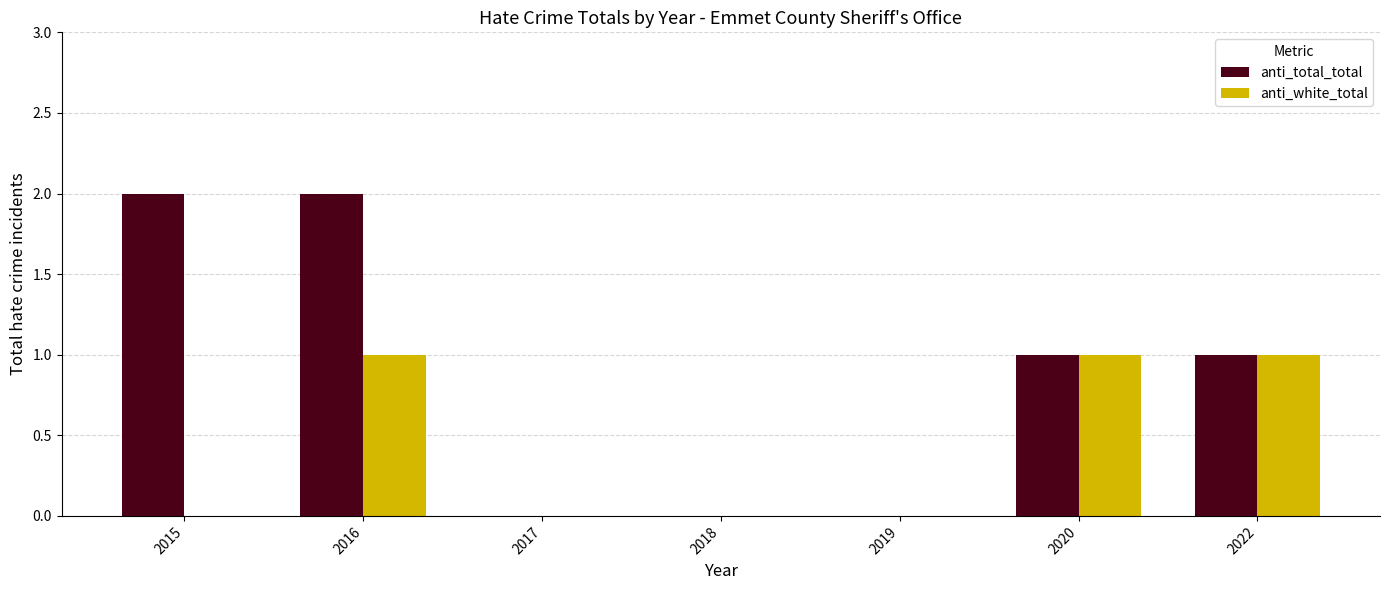

The value of anti_total_total at 2019 is 0. True or false?

True